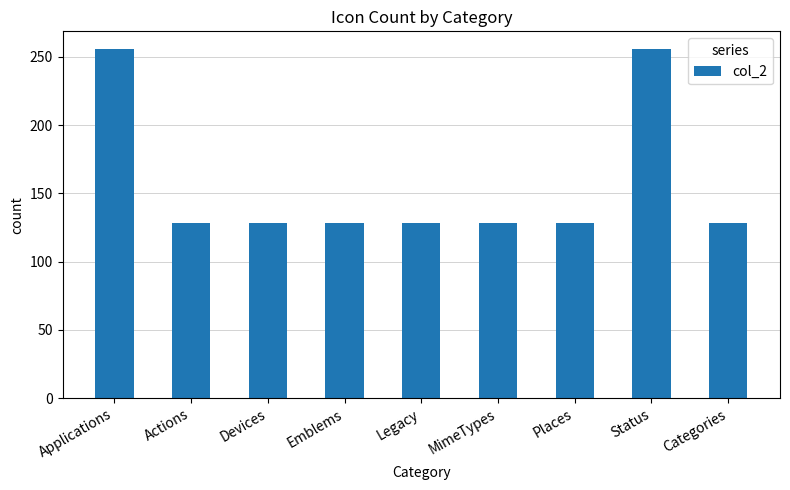

Are the bars horizontal?

No